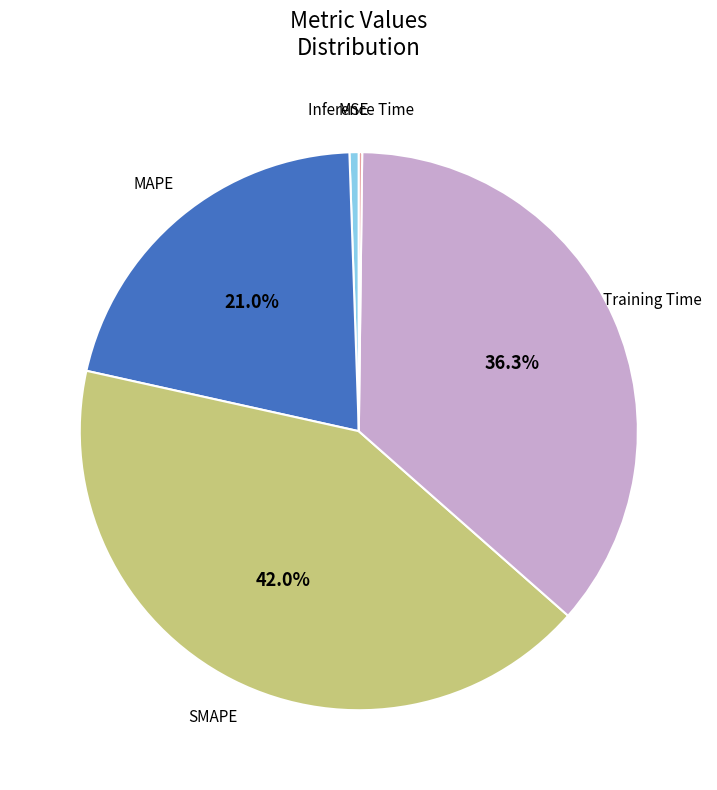

Does any single category account for the majority?

No